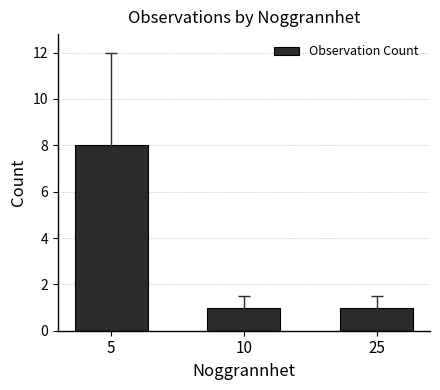

What is the average value?

3